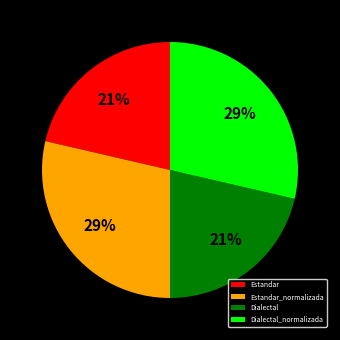

Between Estandar and Estandar_normalizada, which is larger?

Estandar_normalizada